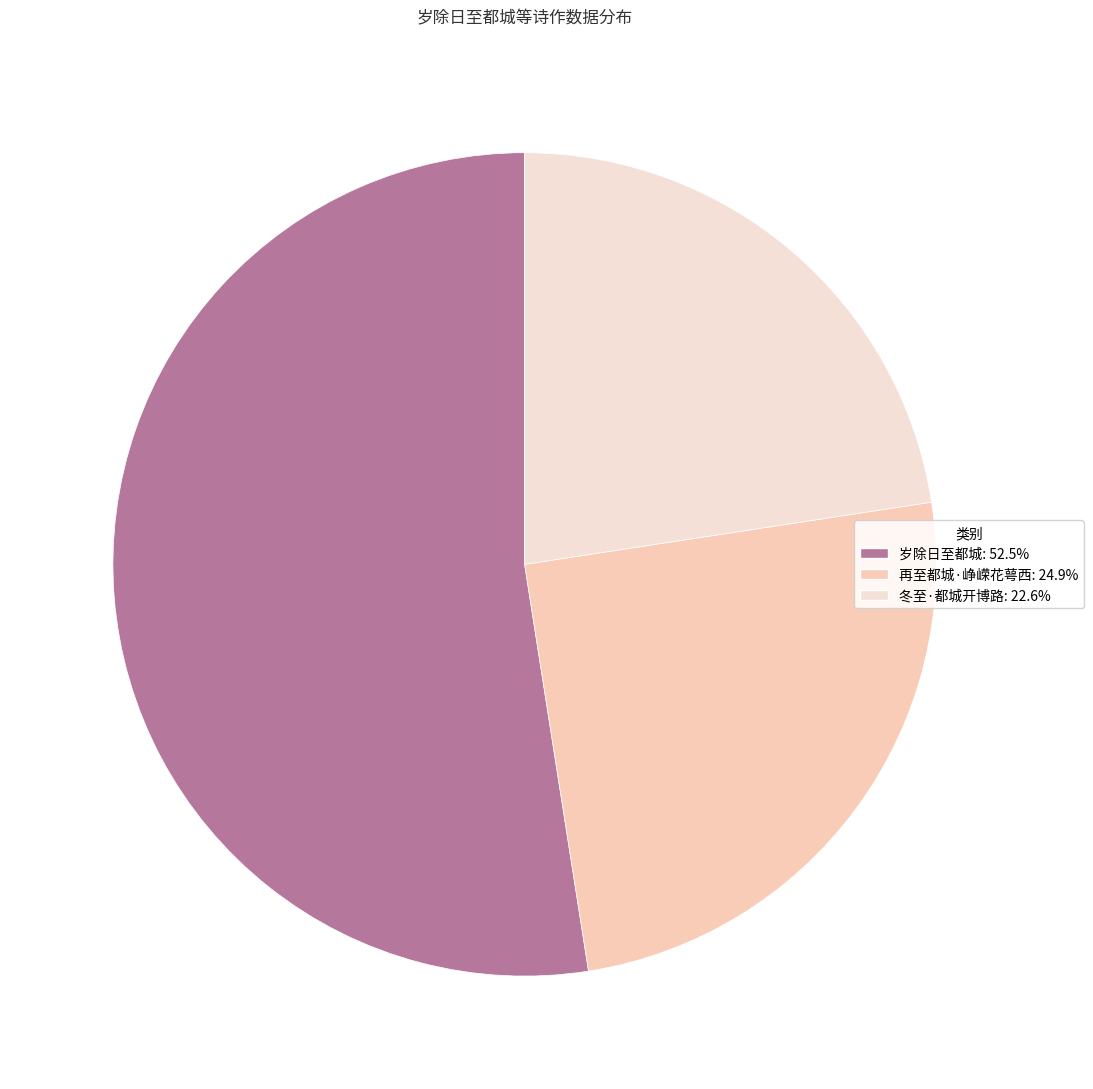

Which category has the smallest portion of the pie?

冬至·都城开博路